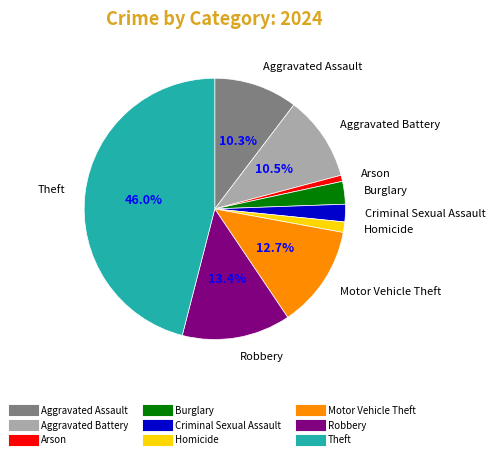

Is there a majority slice in this chart?

No